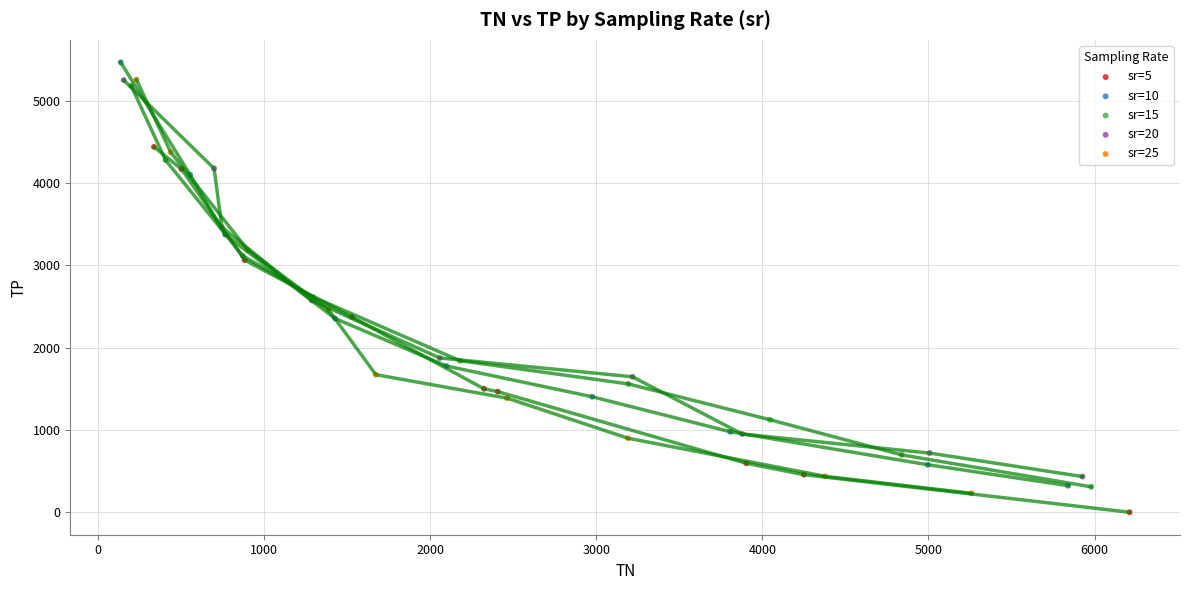

Which series has the widest spread of Y values?

sr=10